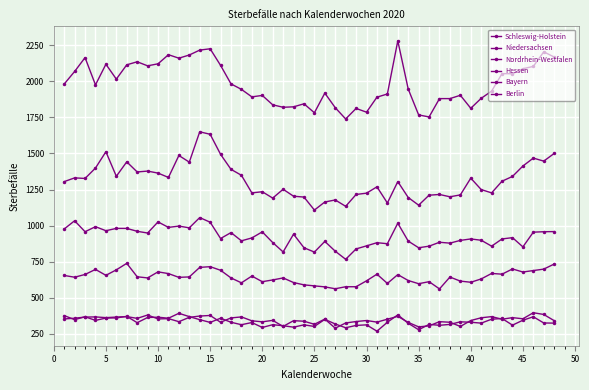

List the series in order of their peak value, lowest first.

Schleswig-Holstein, Berlin, Hessen, Niedersachsen, Bayern, Nordrhein-Westfalen